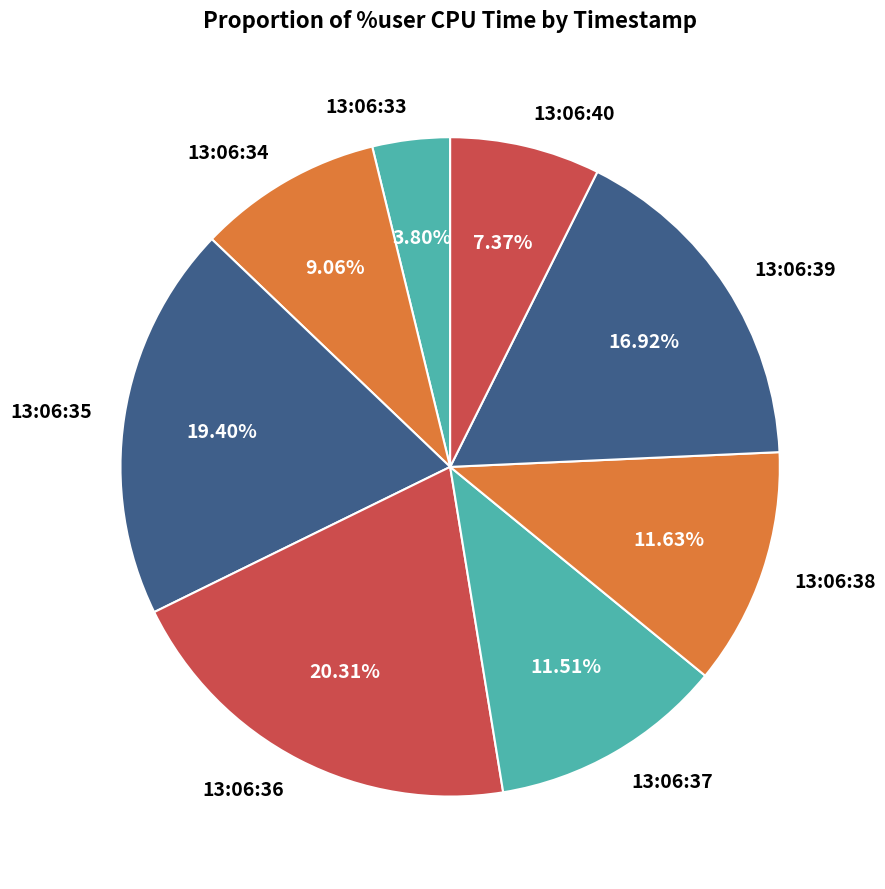

How many slices are in this pie chart?

8